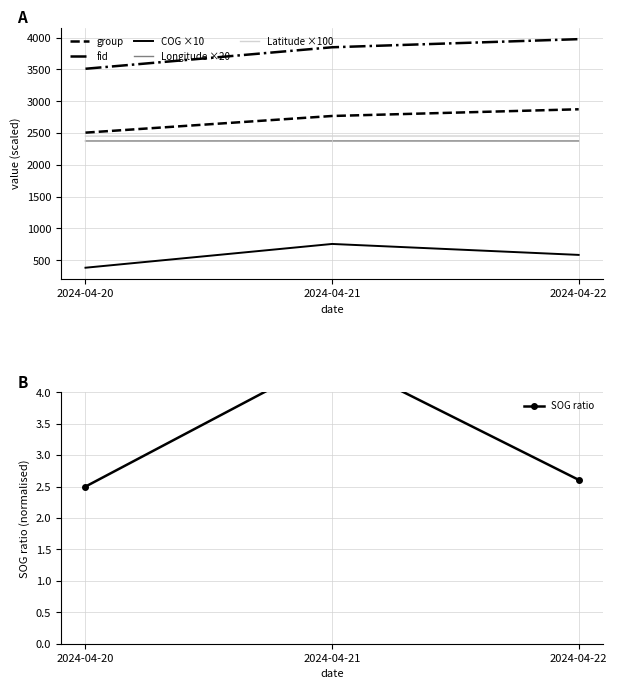

Is the value of SOG ratio at 2024-04-21 greater than the value of COG ×10 at 2024-04-20?

No